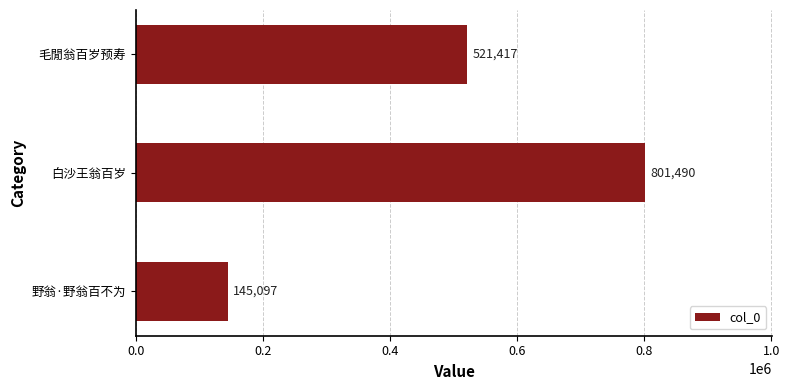

Reading bottom to top, transcribe all the data shown in this chart.

145097	801490	521417